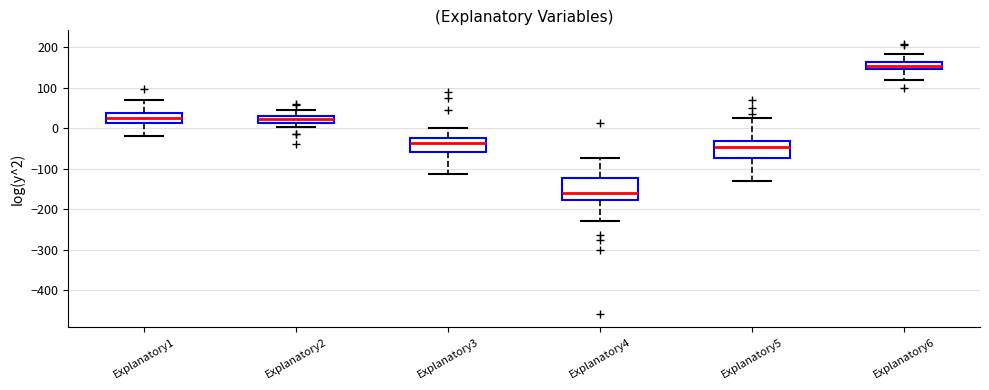

Which box's median line is the highest?

Explanatory6